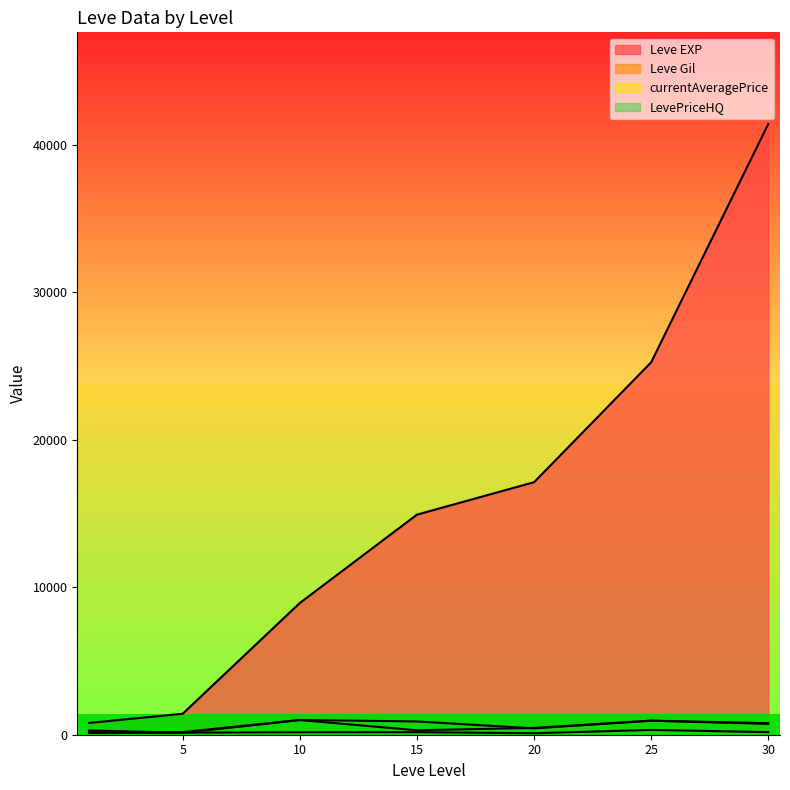

What are all the series names shown in the legend?

Leve EXP, Leve Gil, currentAveragePrice, LevePriceHQ